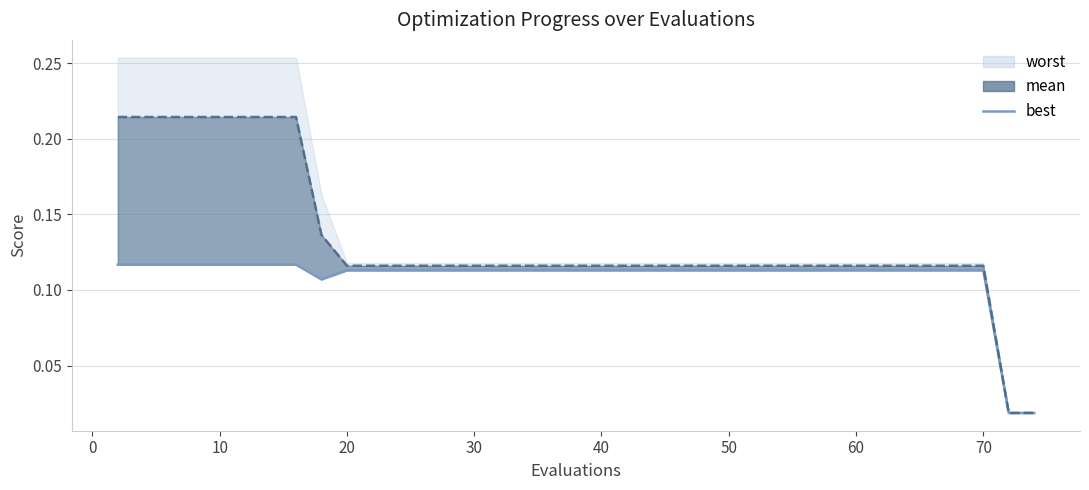

What is the difference between the maximum and minimum values?

0.1